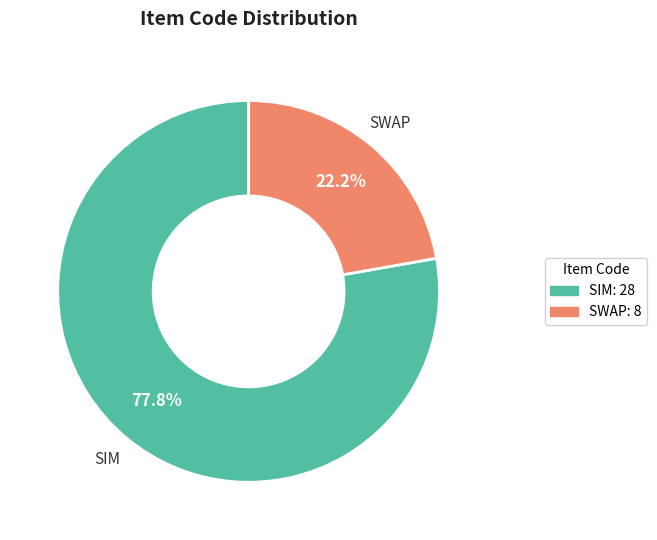

What is the ratio of the value at SWAP to the value at SIM?

0.3